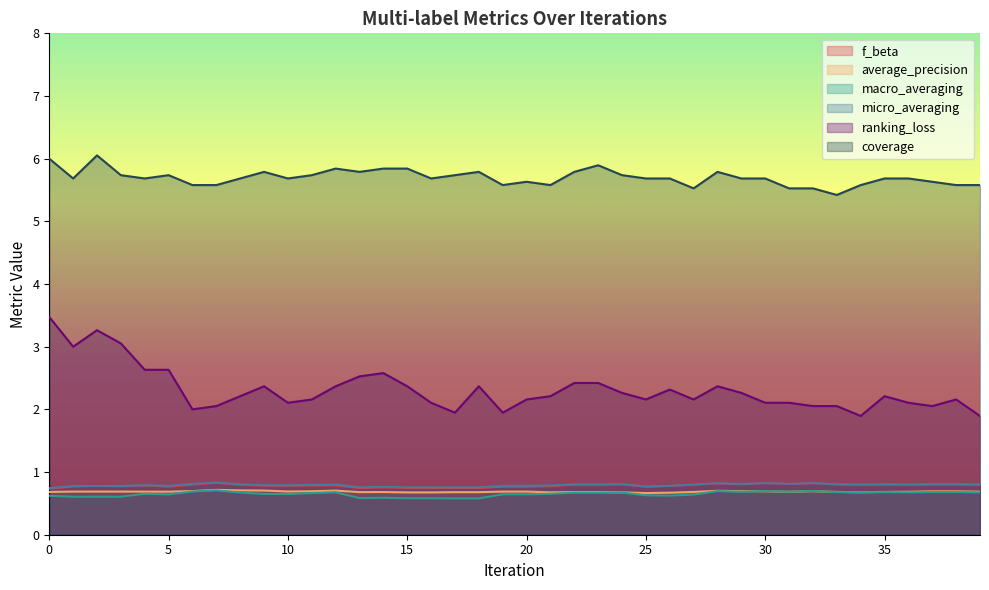

What is the smallest value displayed?

0.6